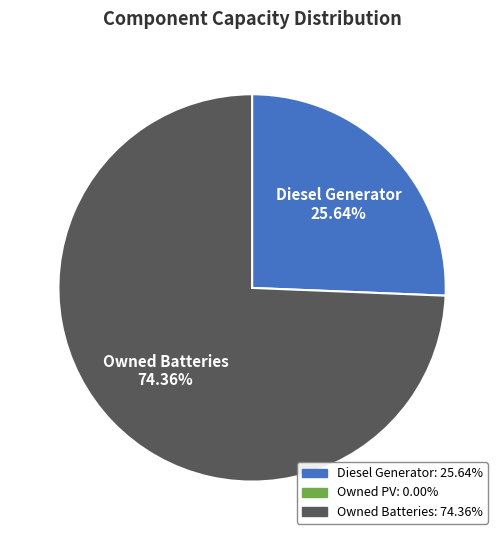

Count the number of slices in the pie.

2